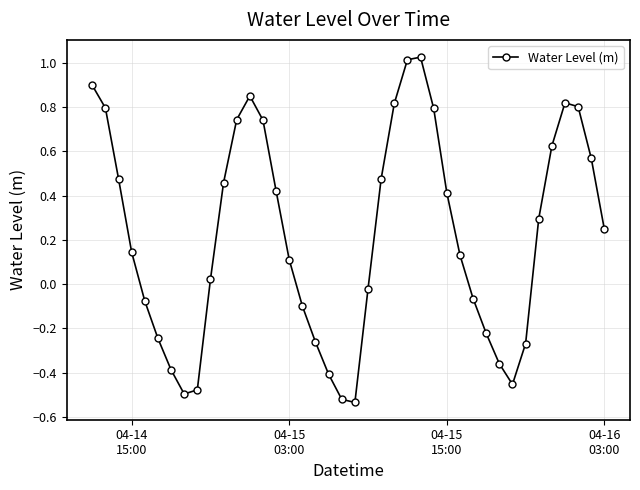

Count the number of data series in this chart.

1